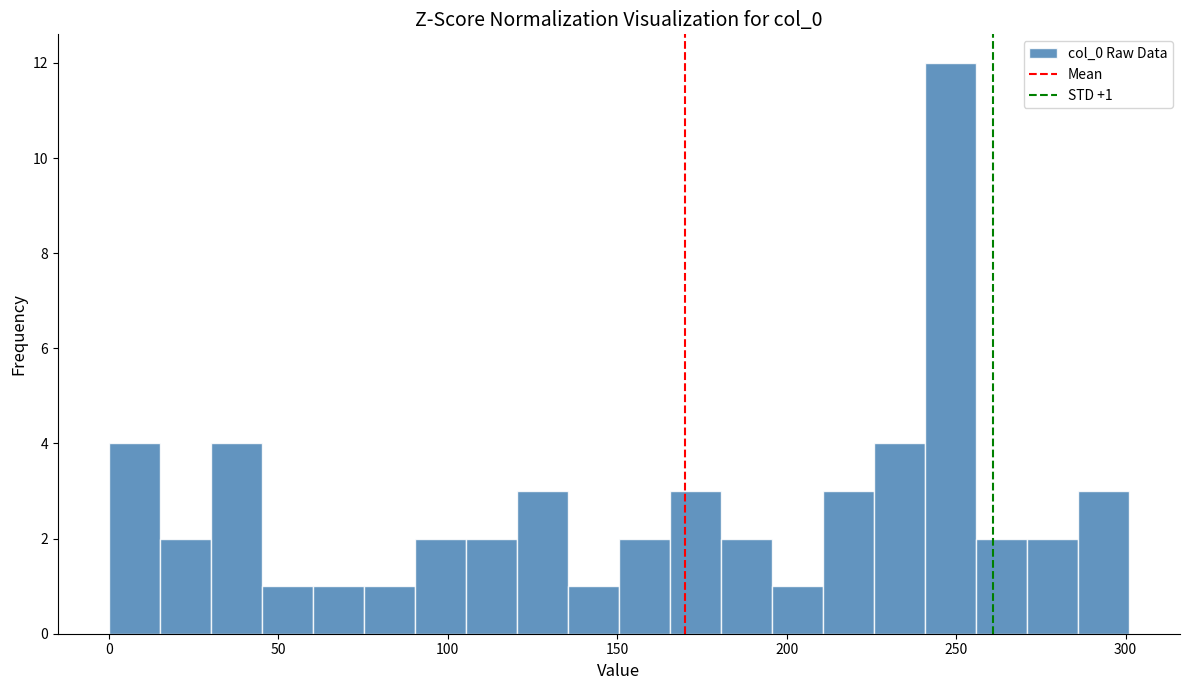

Around what value on the x-axis is the tallest bar? Give the approximate position of its centre, as read against the axis.

250